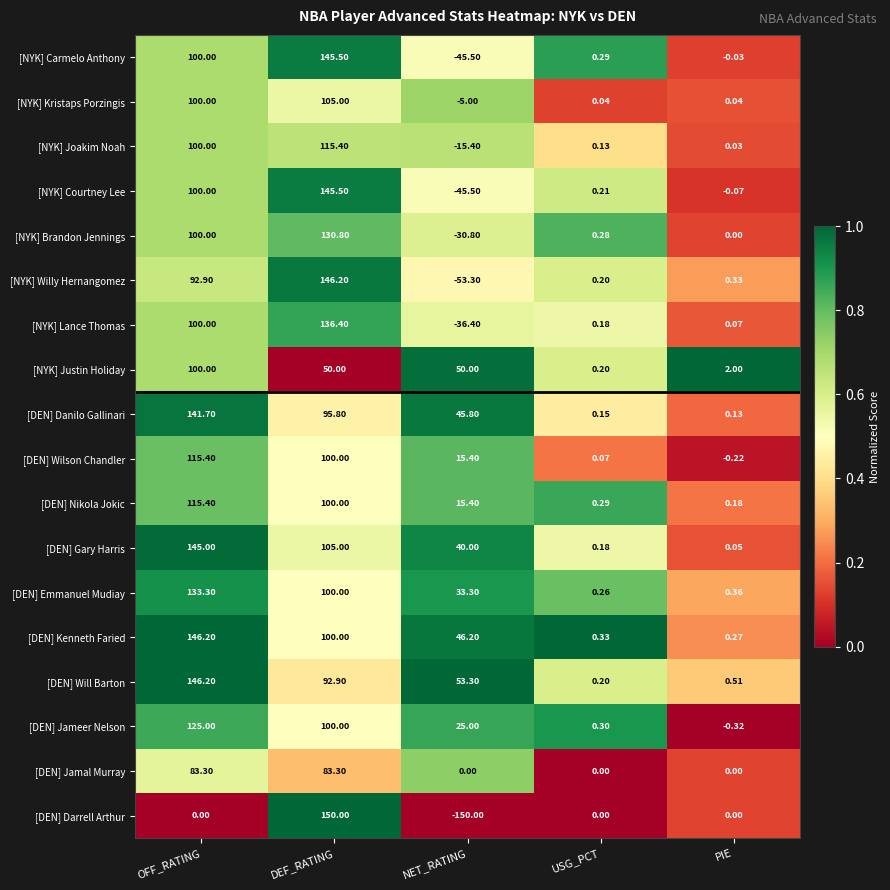

Which series has the largest range (max minus min)?

[DEN] Darrell Arthur